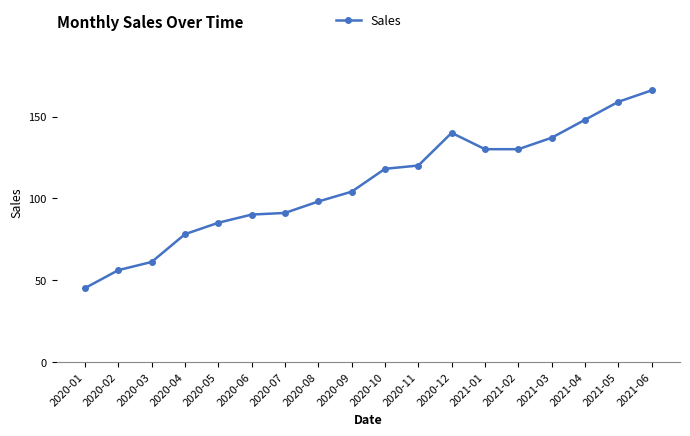

The value at 2021-03 is 137. True or false?

True